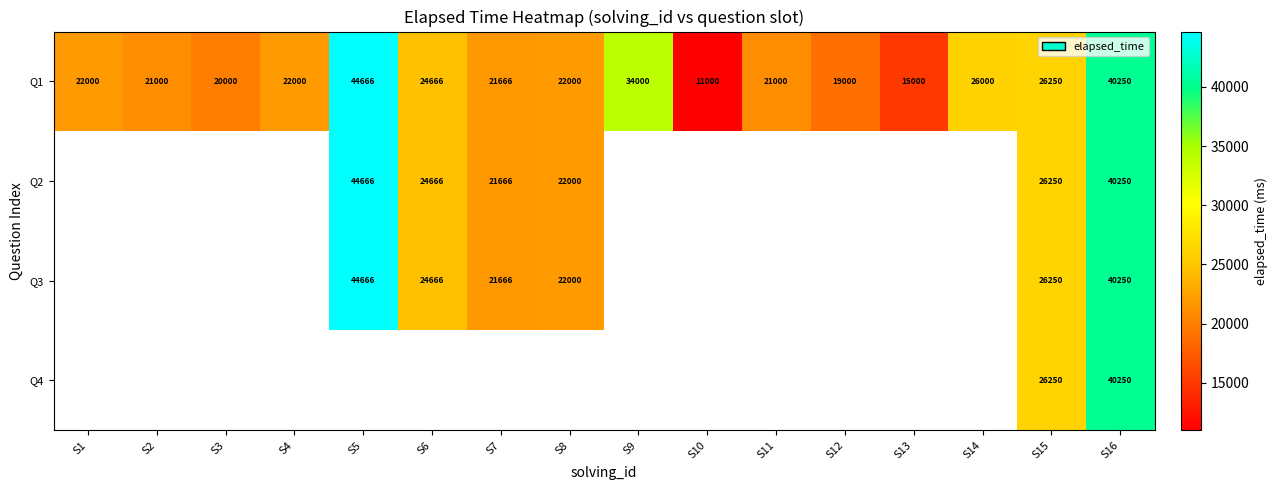

At which label is Q1 closest to 27833?

S15